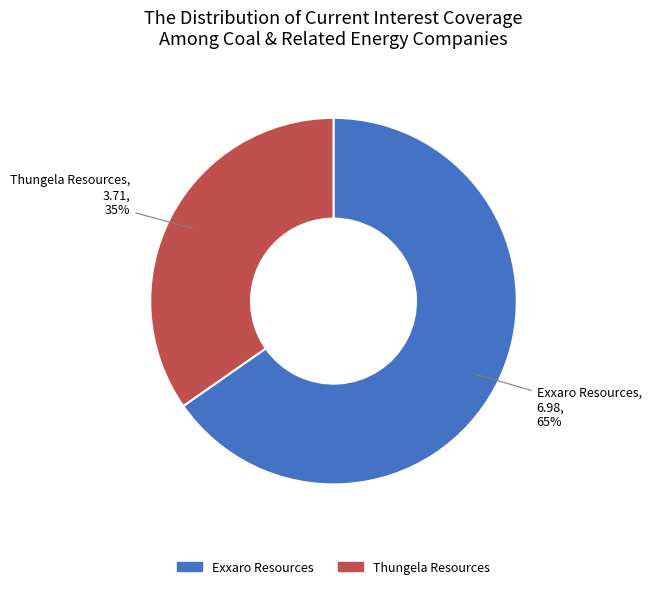

Does any single category account for the majority?

Yes